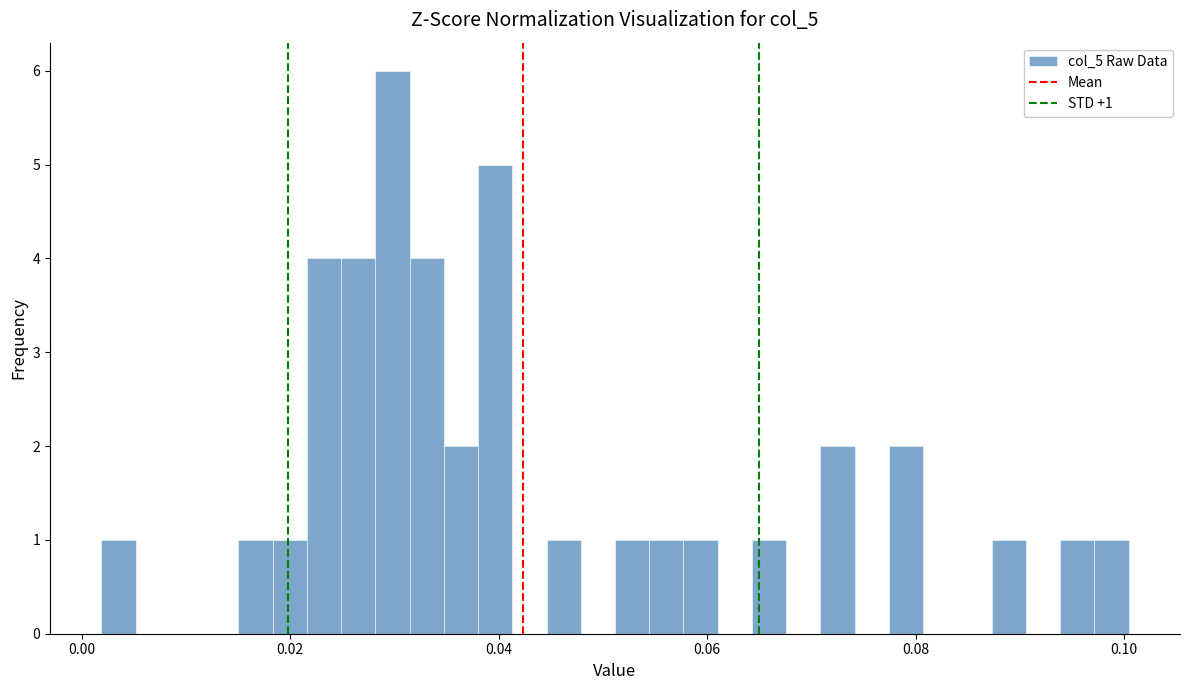

Read against the x-axis, roughly where is the centre of the tallest bar?

0.030